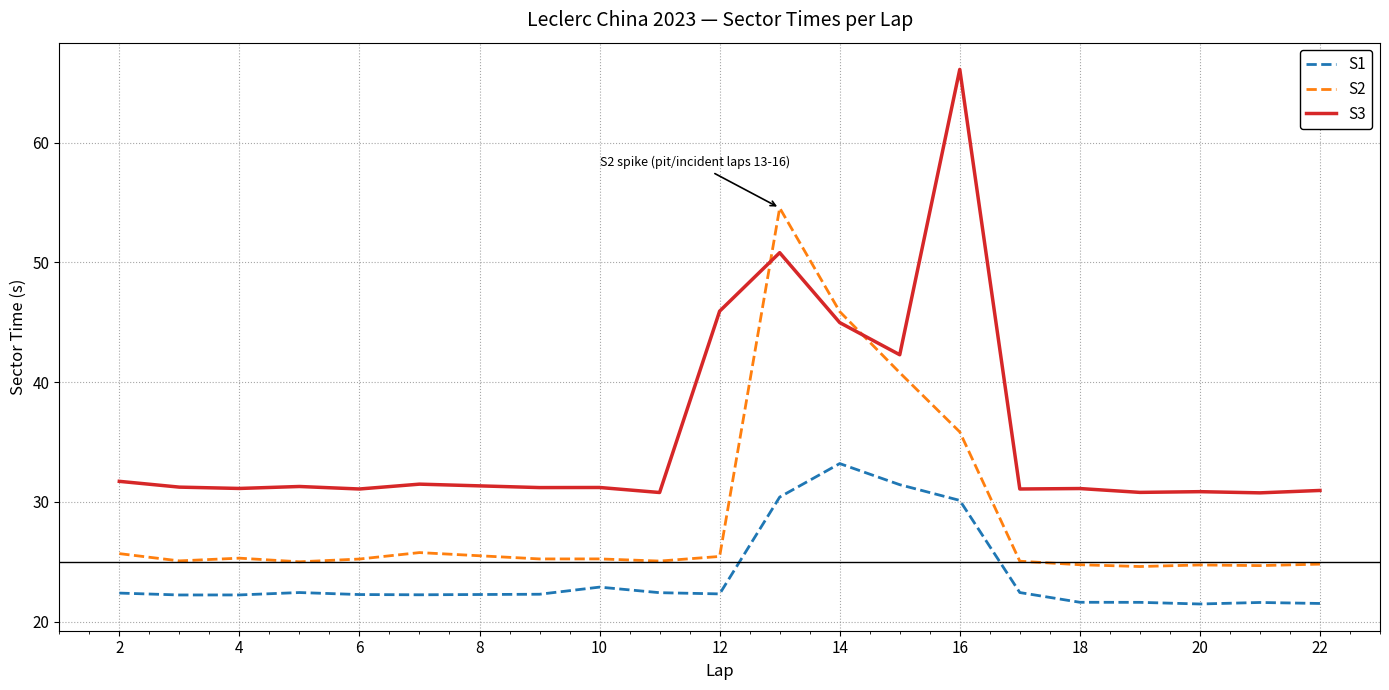

What is the difference between the maximum and minimum values in the S3 series?

35.4